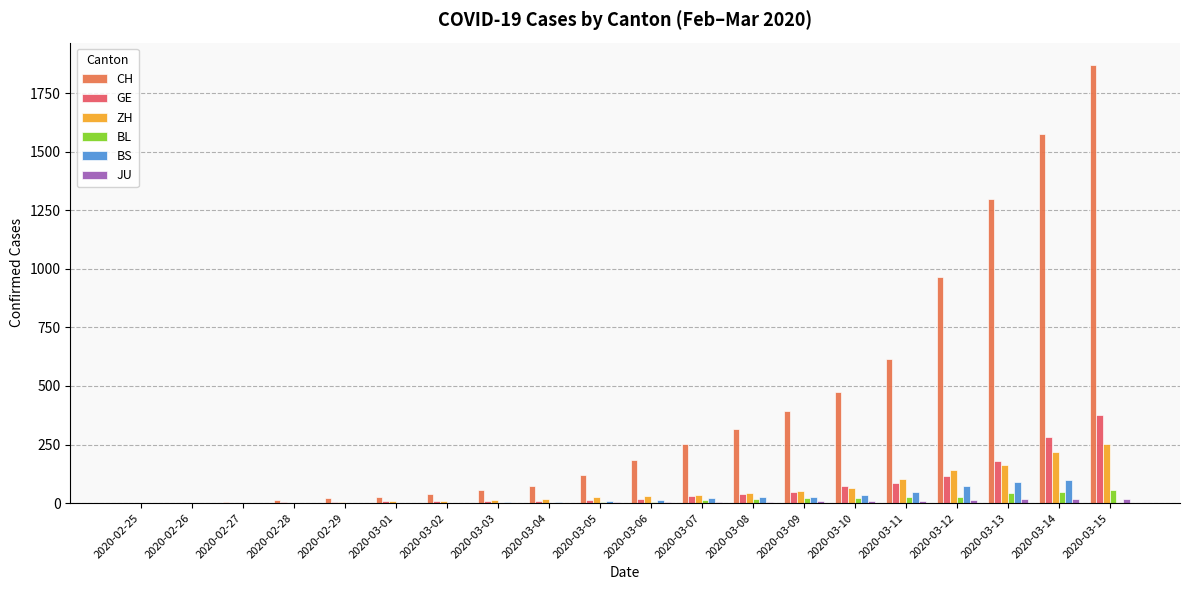

The value of GE at 2020-03-01 is 12. True or false?

False